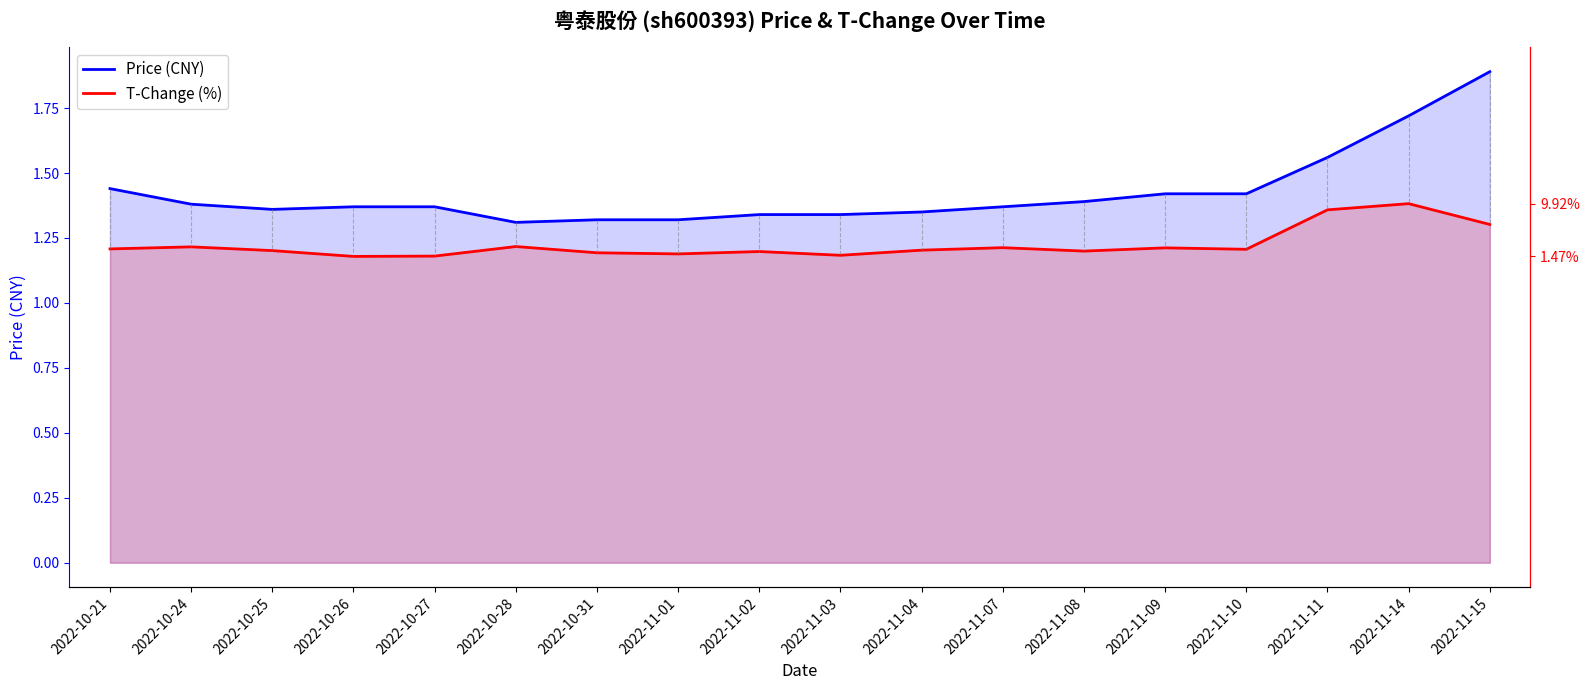

Which series has the largest range (max minus min)?

Price (CNY)